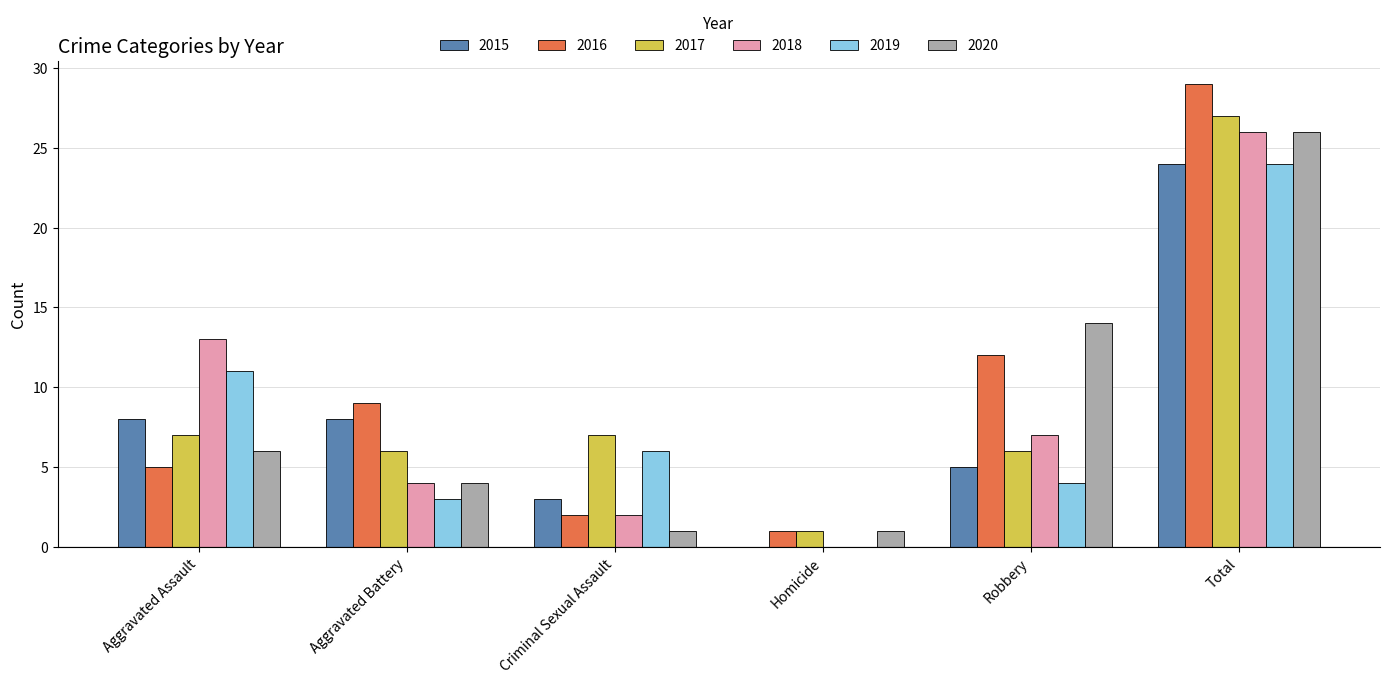

What is the sum of the 2015 values at Aggravated Battery and Robbery?

13